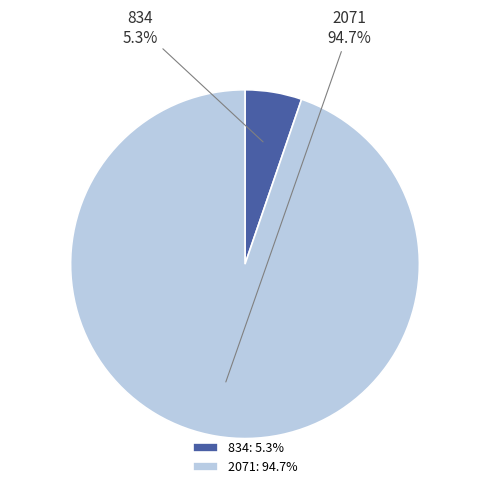

How many segments does this pie chart have?

2